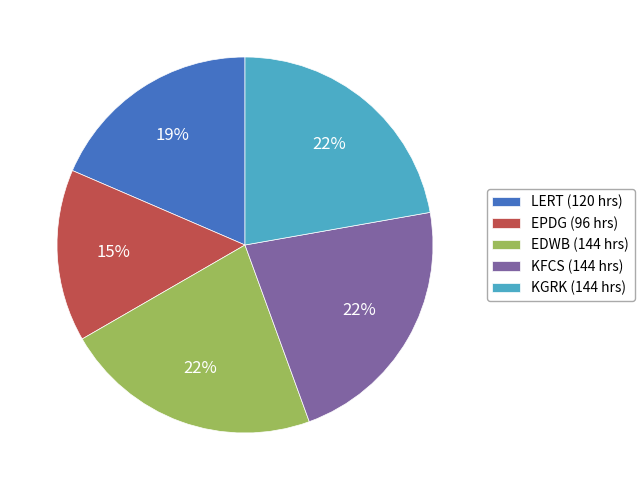

Is it true that LERT (120 hrs) is 19% of the pie?

True